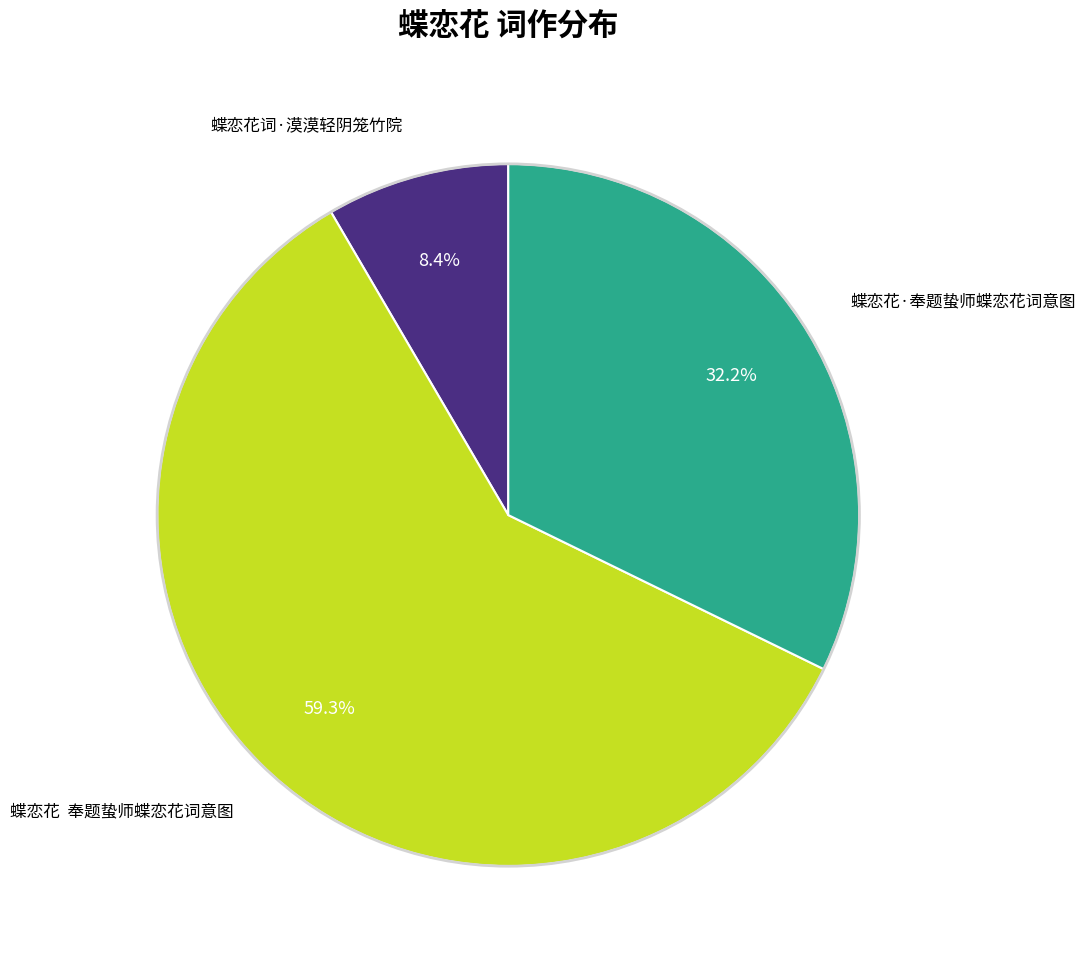

Does any single category account for the majority?

Yes